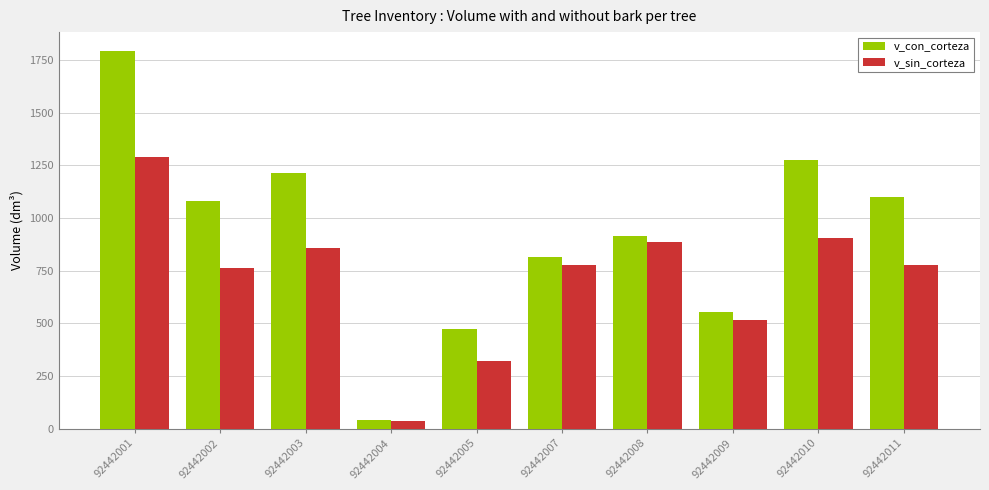

At how many categories does at least one series exceed 232?

9